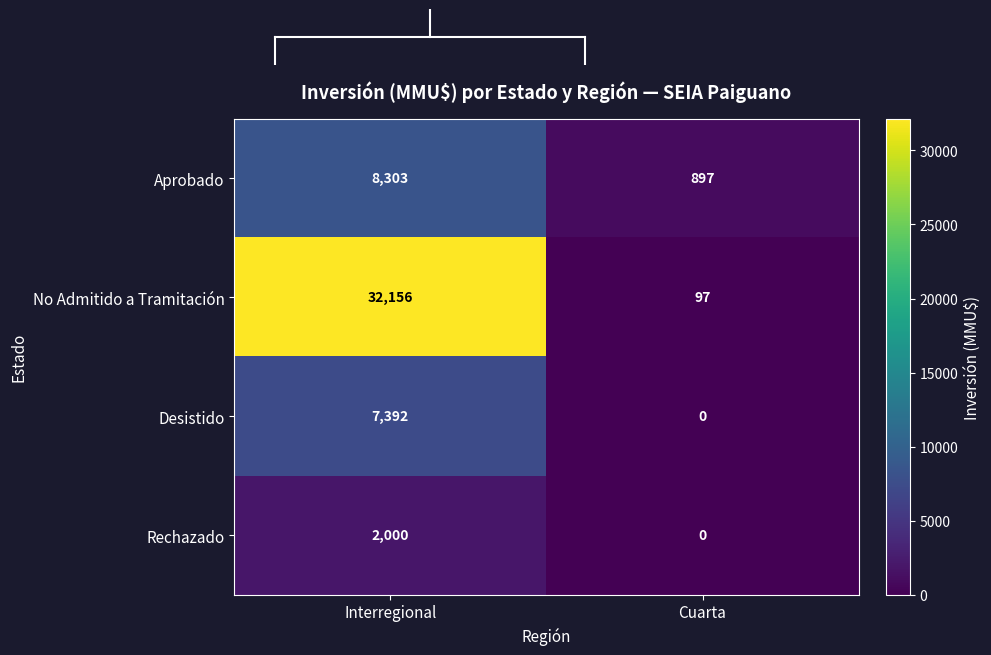

What value does the Aprobado series have at Interregional?

8303